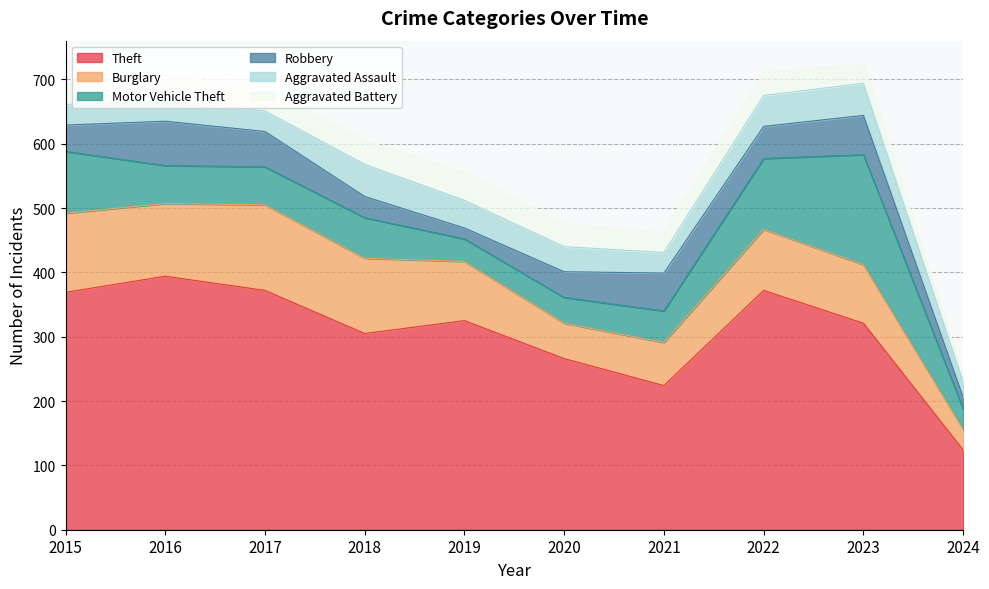

Is the value of Burglary at 2023 greater than the value of Aggravated Assault at 2021?

Yes